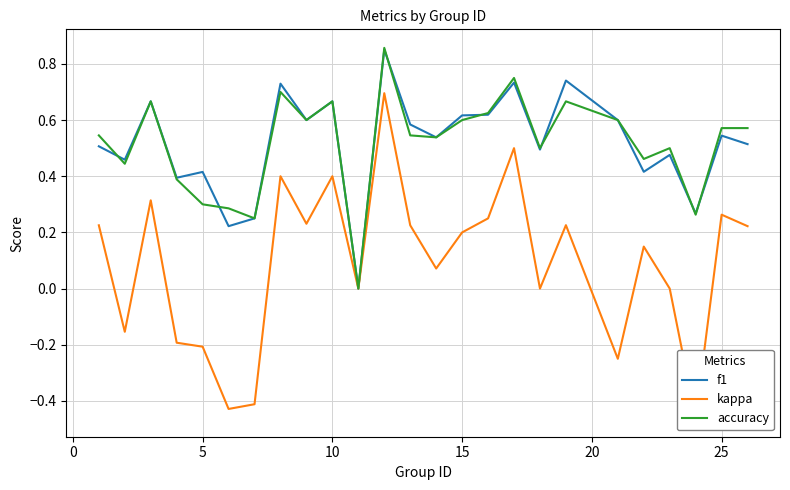

True or false: accuracy and kappa cross at least once.

False